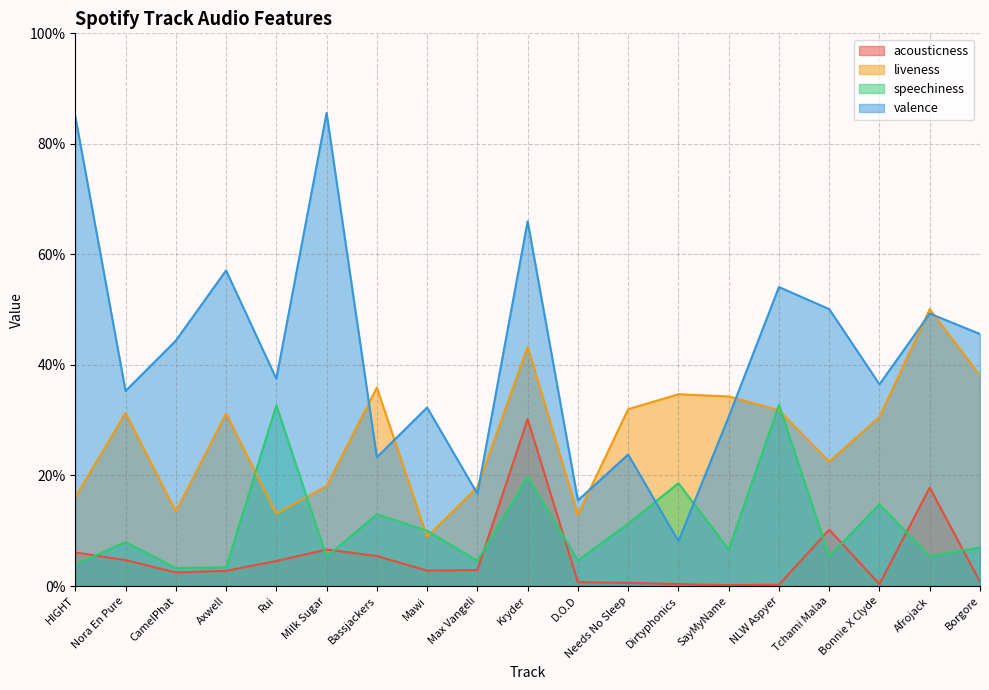

Rank the series by their maximum value, from lowest to highest.

acousticness, speechiness, liveness, valence